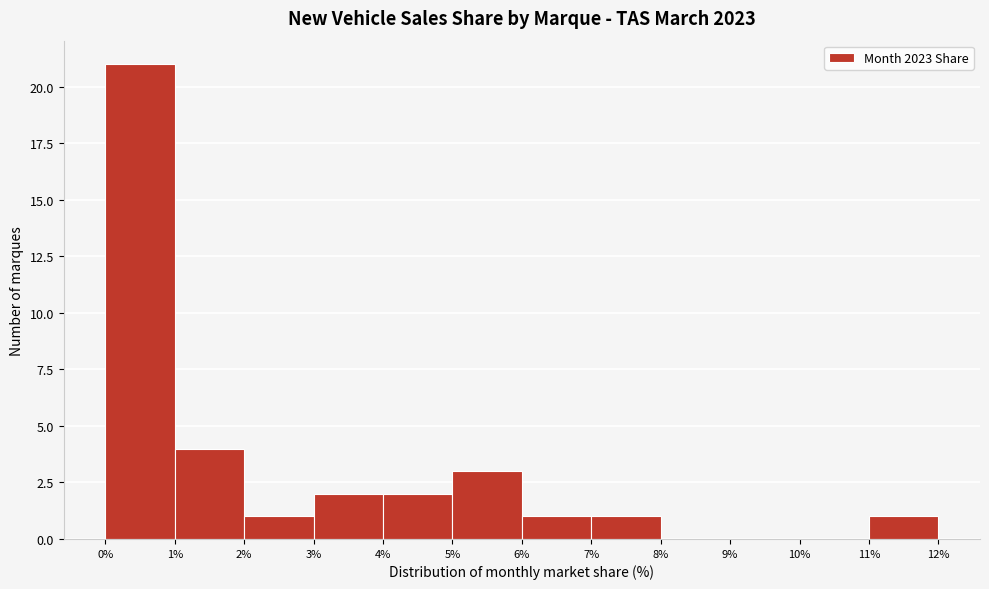

How tall is the bar that spans 3% to 4% on the x-axis? The values are not printed on the chart, so give them approximately, as read against the axis.

2